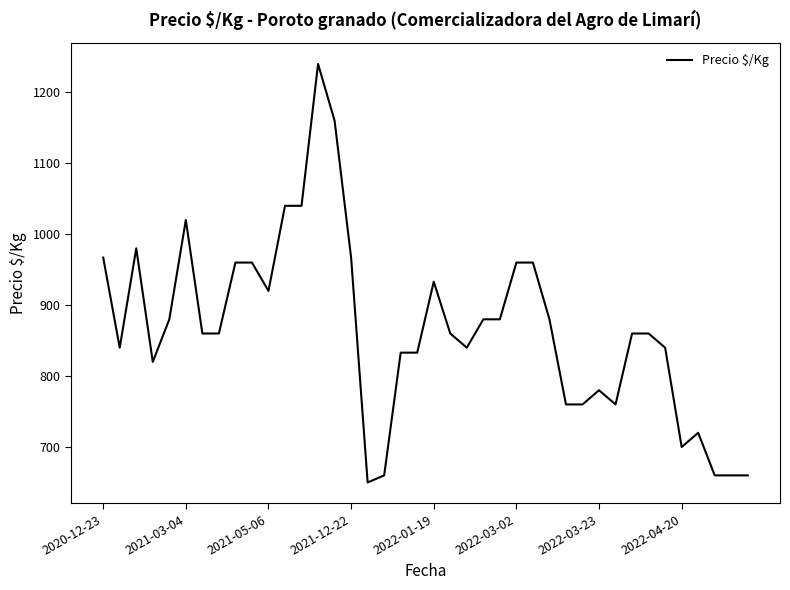

What is the greatest value displayed?

1240